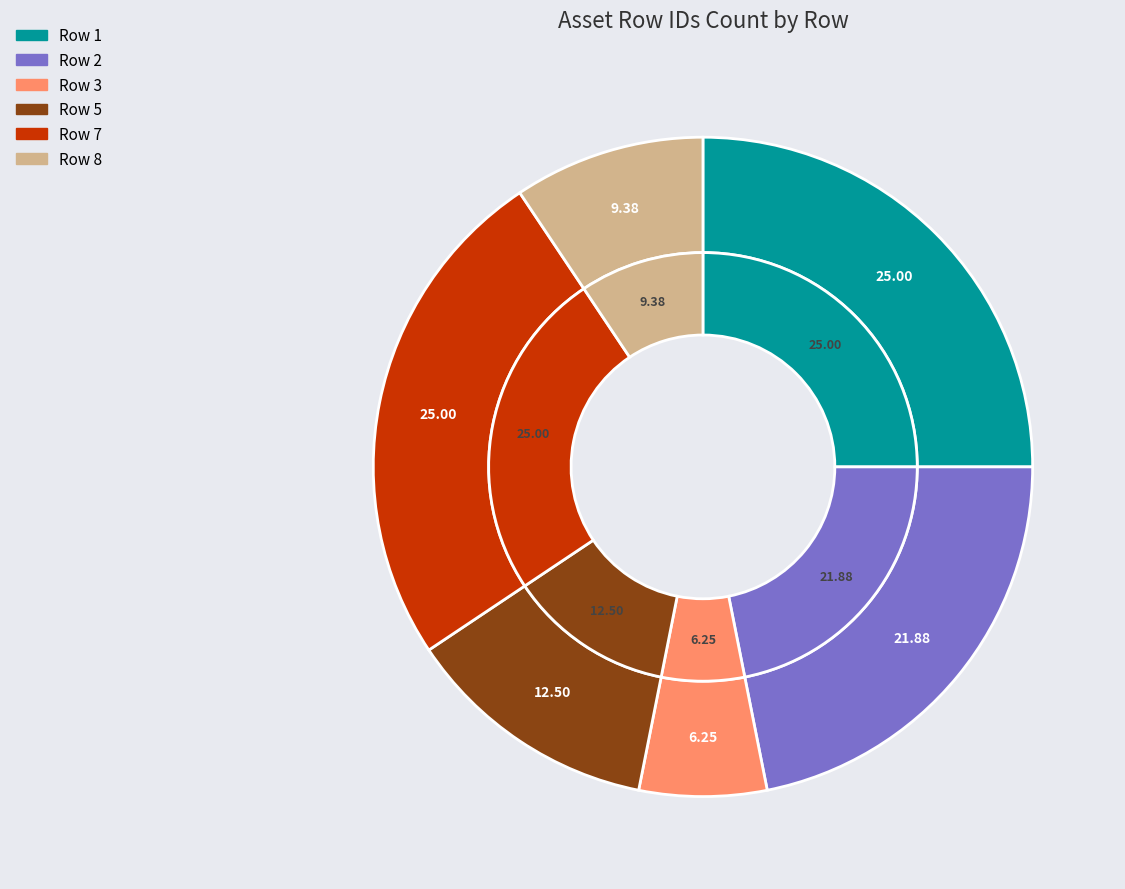

To the nearest percent, what percentage of the pie is Row 1?

25%